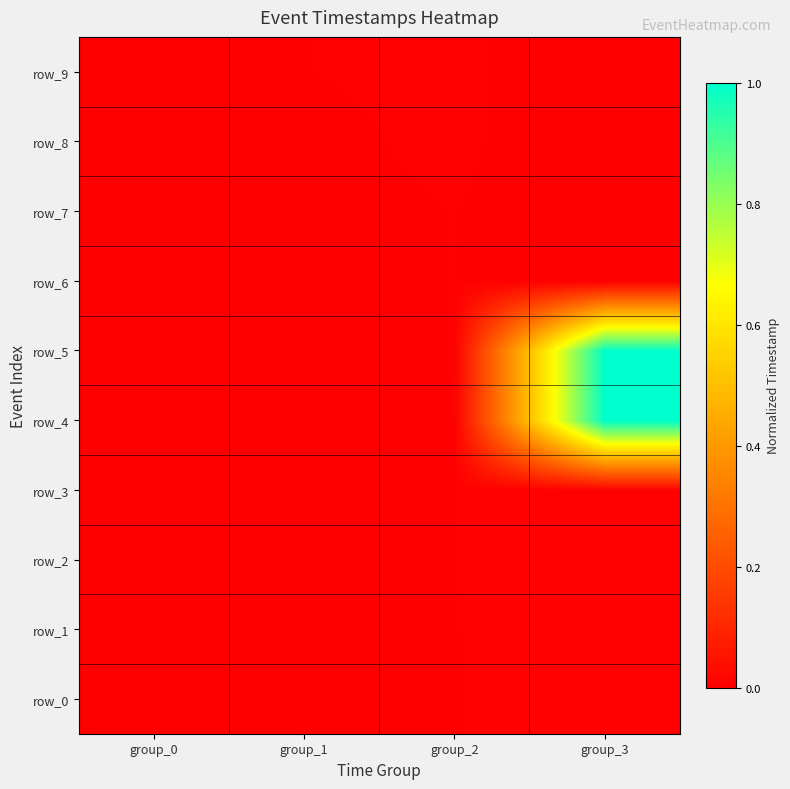

Is the value of row_0 at group_3 greater than the value of row_3 at group_3?

No